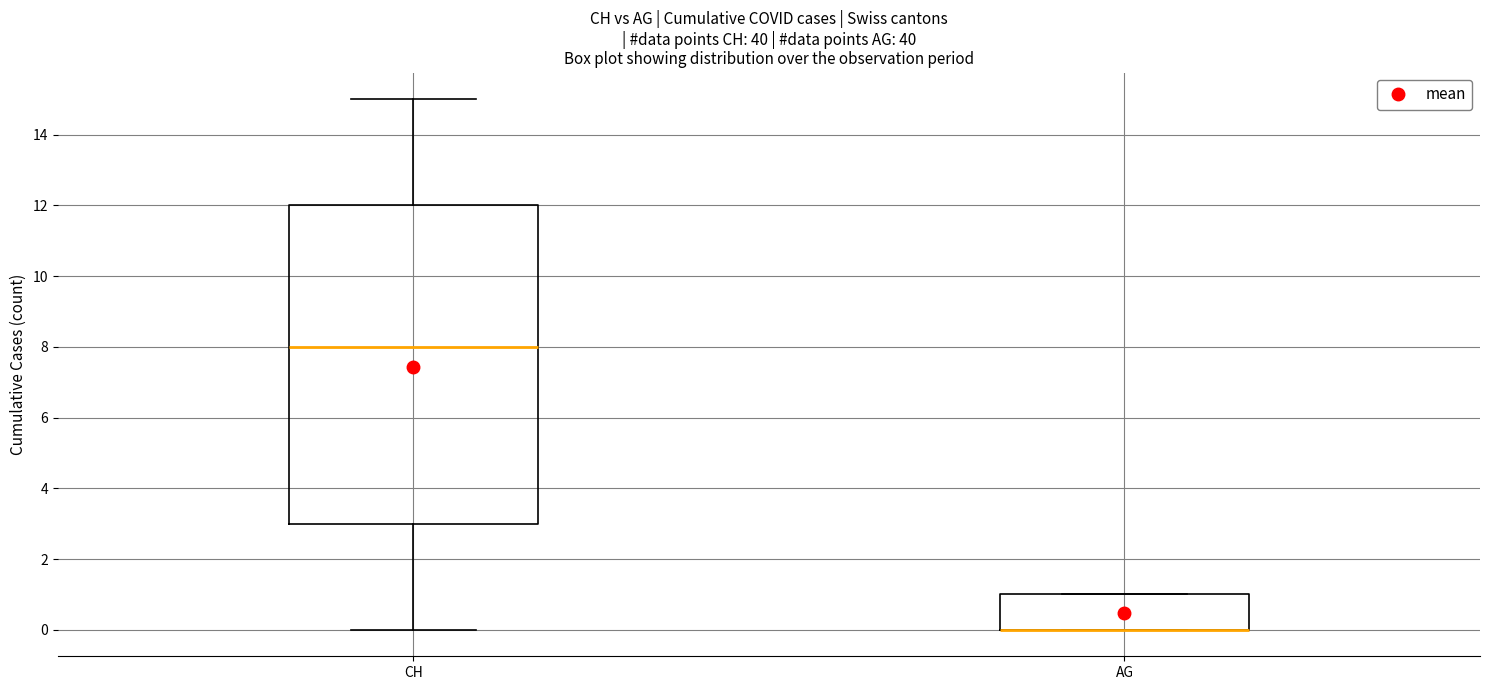

Comparing the boxes themselves (not the whiskers), which one is the tallest?

CH